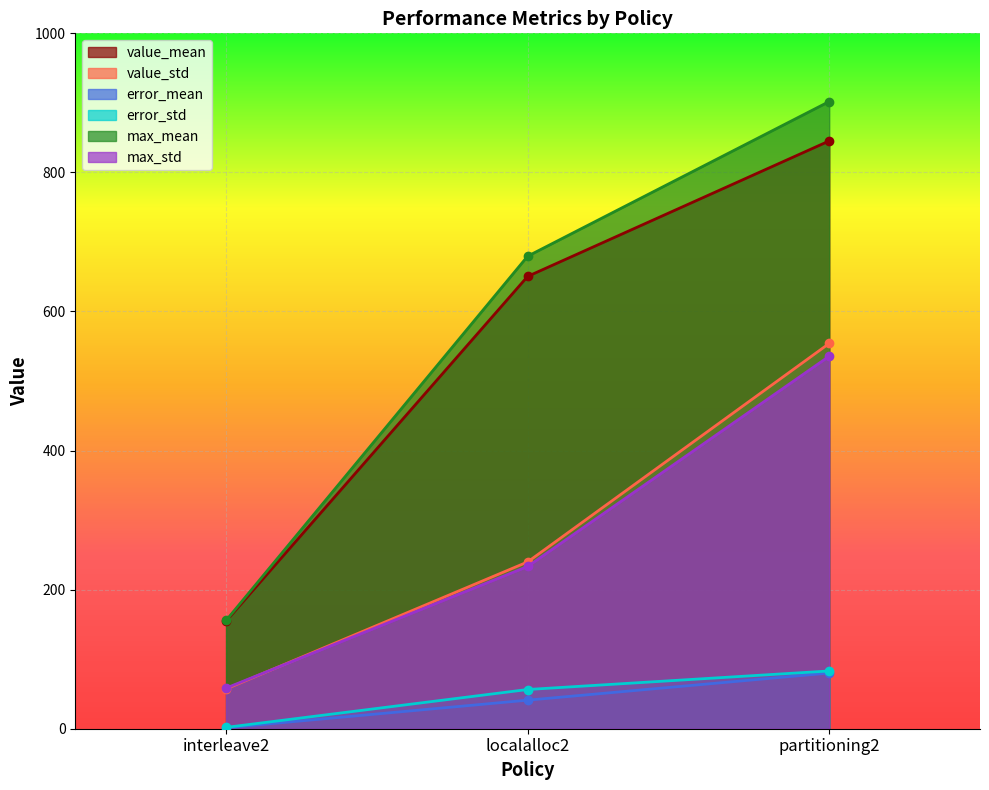

Which category has the highest value in the error_std series?

partitioning2